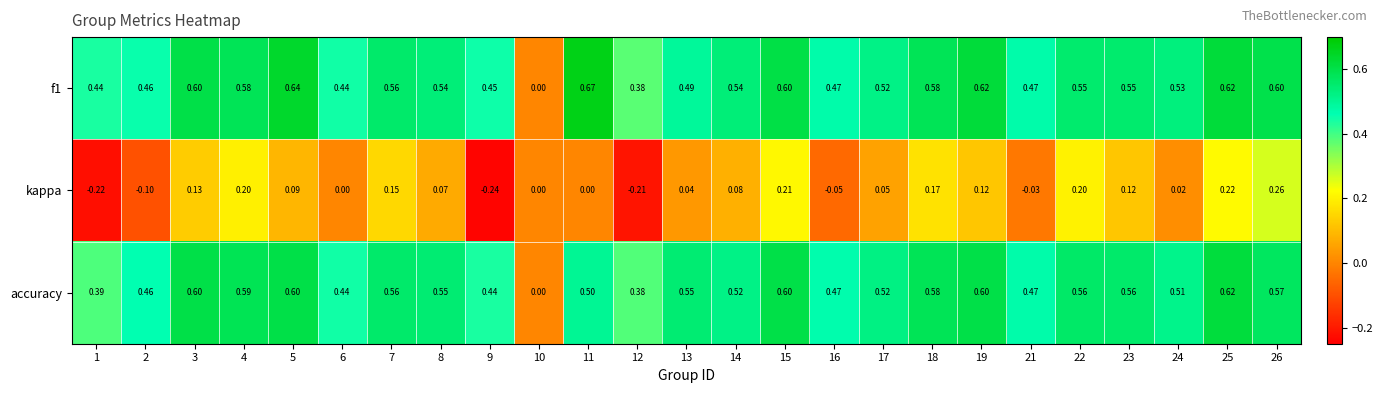

Reading left to right, list all the values displayed in this chart.

f1: 1=0.4	2=0.5	3=0.6	4=0.6	5=0.6	6=0.4	7=0.6	8=0.5	9=0.5	10=0.0	11=0.7	12=0.4	13=0.5	14=0.5	15=0.6	16=0.5	17=0.5	18=0.6	19=0.6	21=0.5	22=0.6	23=0.6	24=0.5	25=0.6	26=0.6
kappa: 1=-0.2	2=-0.1	3=0.1	4=0.2	5=0.1	6=0.0	7=0.1	8=0.1	9=-0.2	10=0.0	11=0.0	12=-0.2	13=0.0	14=0.1	15=0.2	16=-0.1	17=0.1	18=0.2	19=0.1	21=-0.0	22=0.2	23=0.1	24=0.0	25=0.2	26=0.3
accuracy: 1=0.4	2=0.5	3=0.6	4=0.6	5=0.6	6=0.4	7=0.6	8=0.6	9=0.4	10=0.0	11=0.5	12=0.4	13=0.6	14=0.5	15=0.6	16=0.5	17=0.5	18=0.6	19=0.6	21=0.5	22=0.6	23=0.6	24=0.5	25=0.6	26=0.6